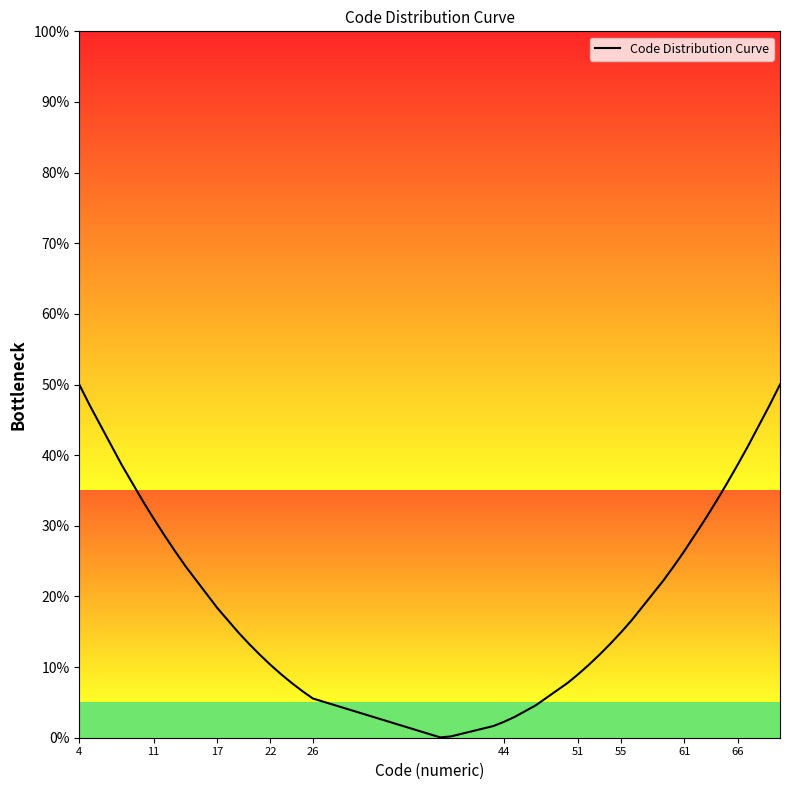

True or false: the data has more than 0 interior local peaks.

False